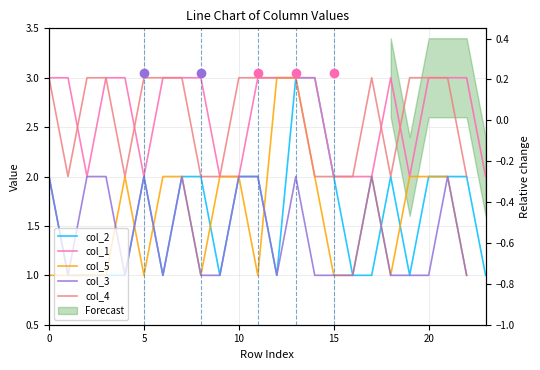

Between 11 and 21, which series saw the biggest shift?

col_5